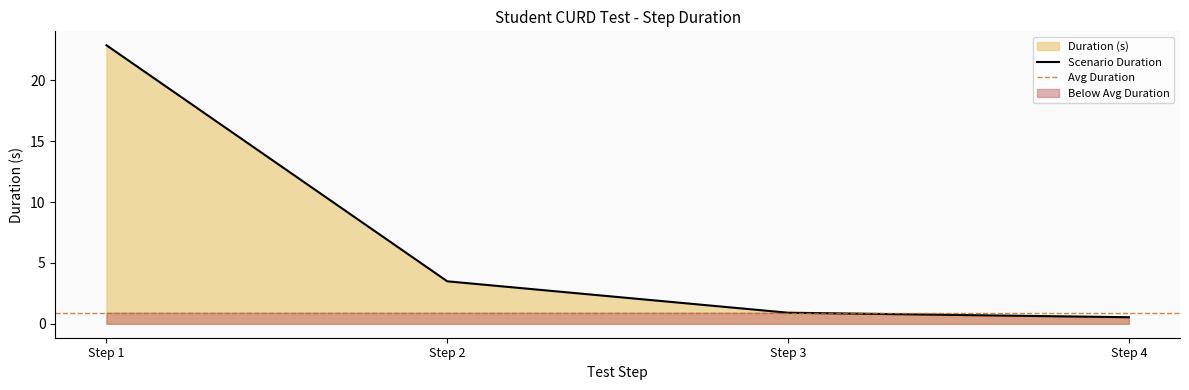

How many lines are shown in the chart?

1